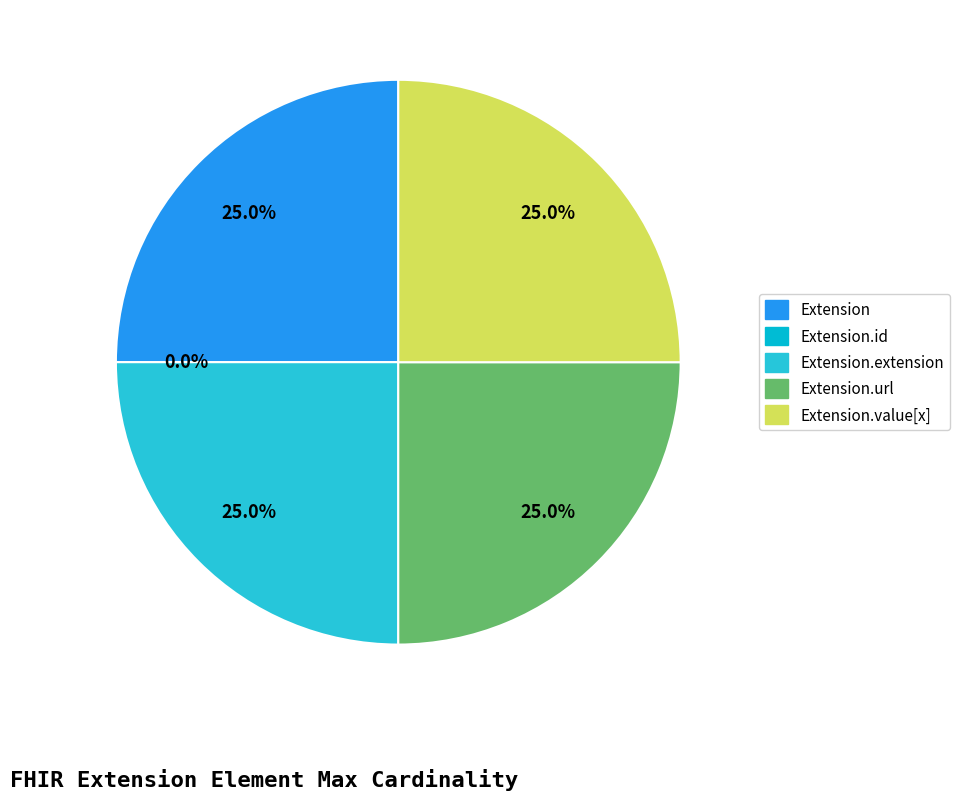

How much of the chart is everything except Extension.extension?

75.0%